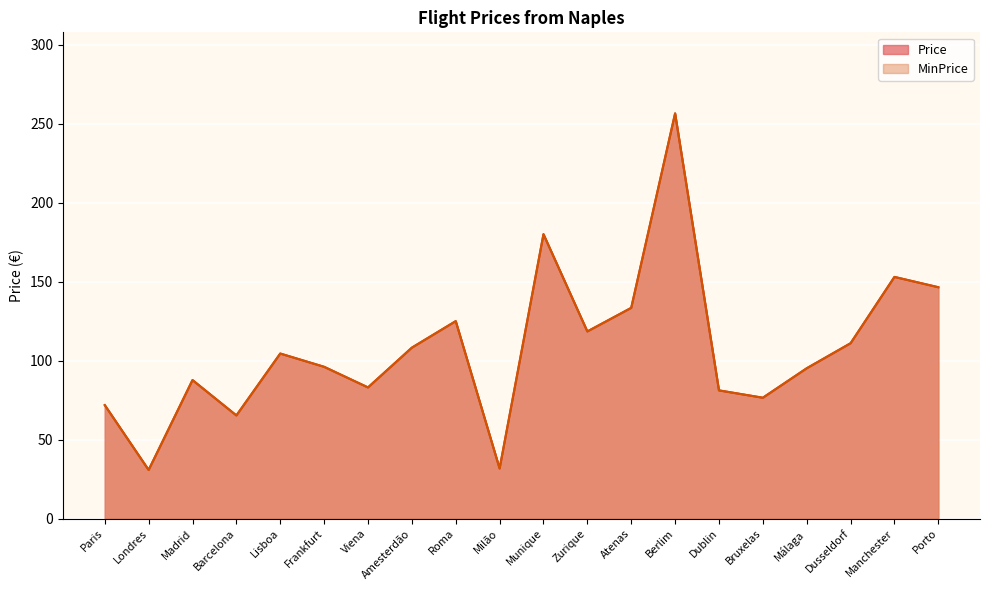

What is the total value across all series at Amesterdão?

216.4